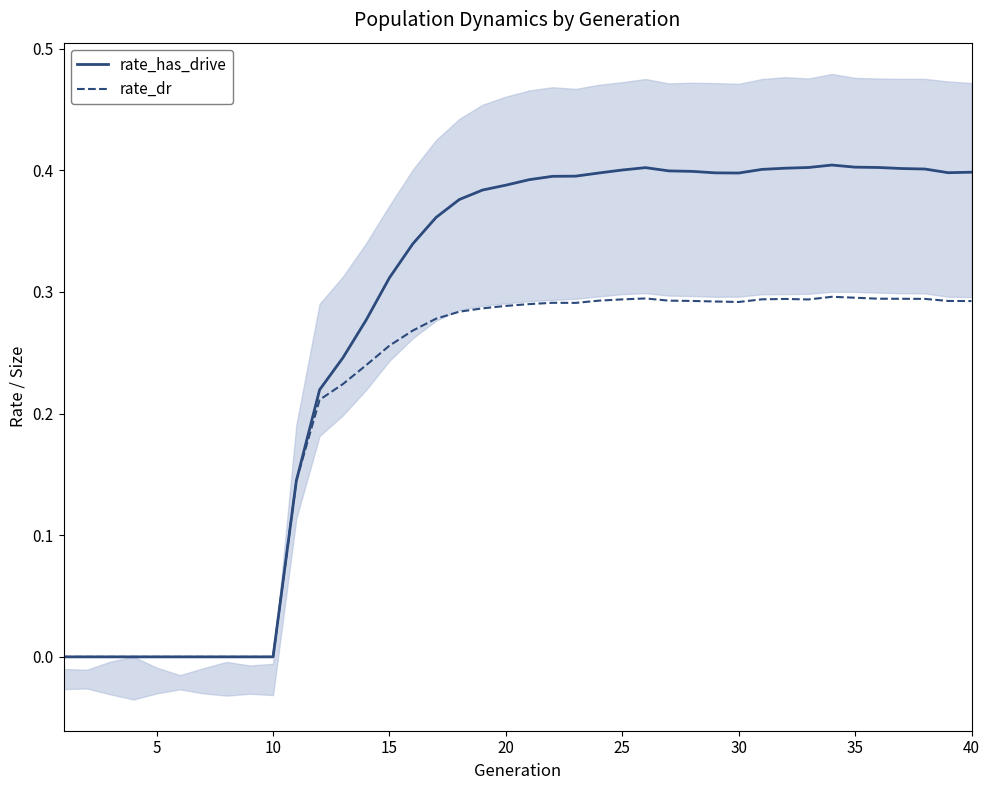

True or false: rate_has_drive and rate_dr cross at least once.

False